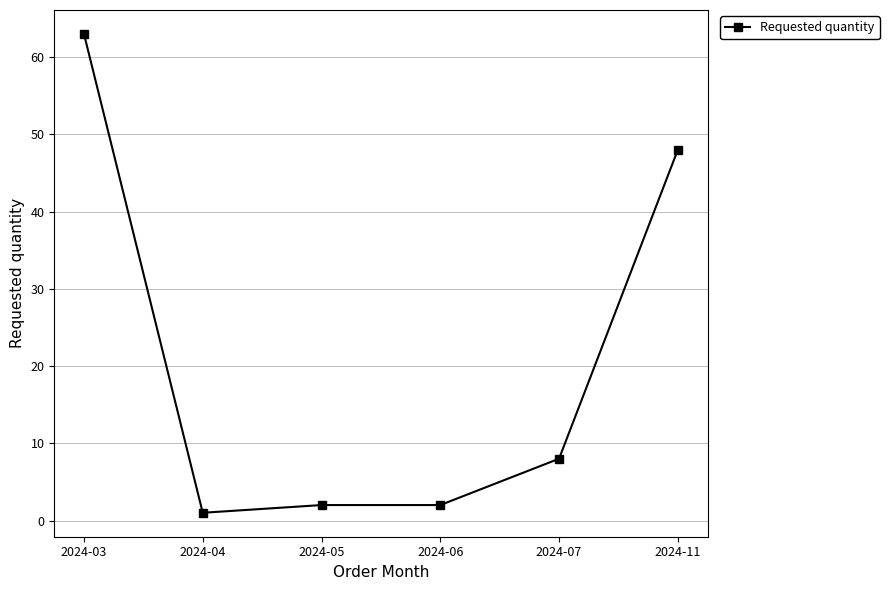

What is the difference between the maximum and minimum values?

62